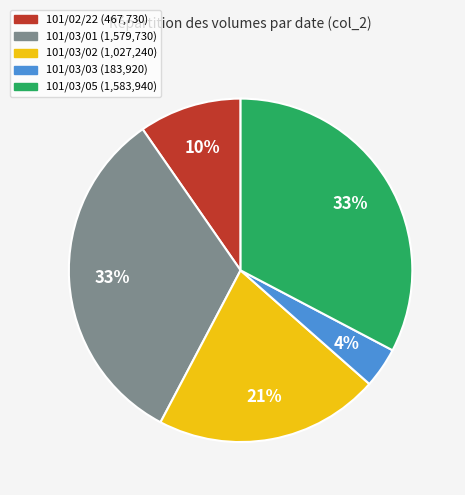

Between 101/03/03 and 101/03/01, which is larger?

101/03/01